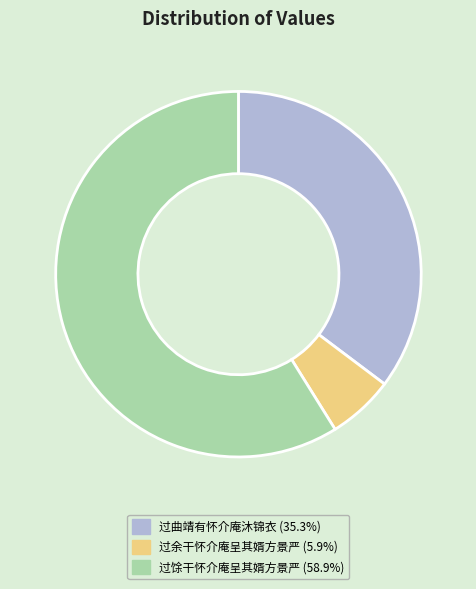

Is 过余干怀介庵呈其婿方景严 the majority of the pie?

No